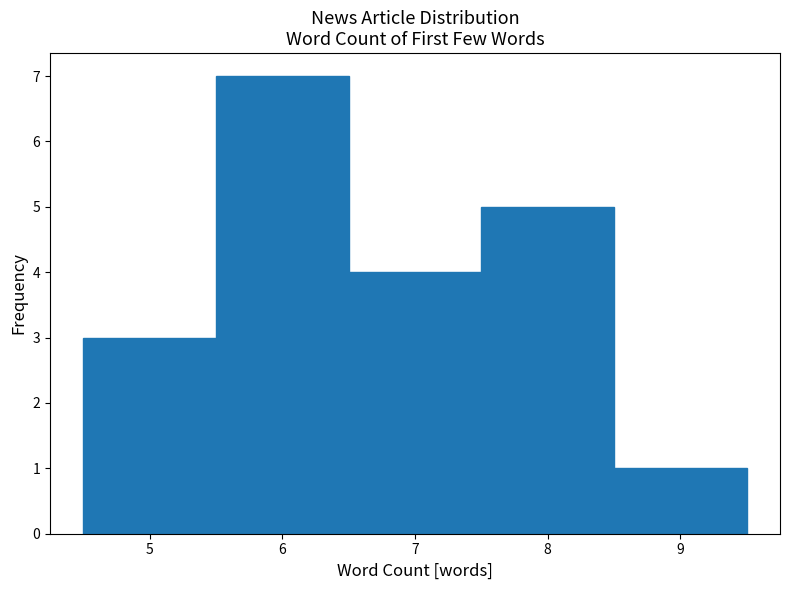

Reading left to right, transcribe this chart: for each bar, give the range it covers on the x-axis and its height. The values are not printed on the chart, so give them approximately, as read against the axis.

4.5 to 5.5: 3
5.5 to 6.5: 7
6.5 to 7.5: 4
7.5 to 8.5: 5
8.5 to 9.5: 1